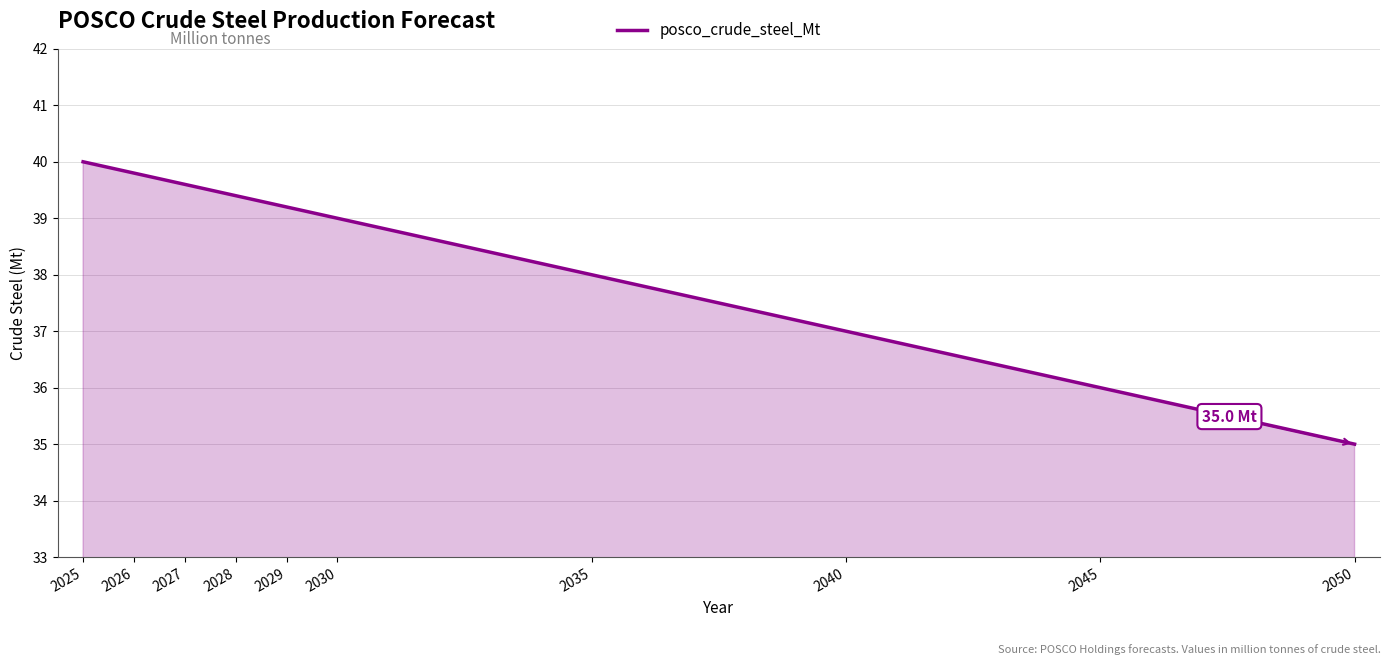

Is it true that the value at 2035 is 38.0?

True